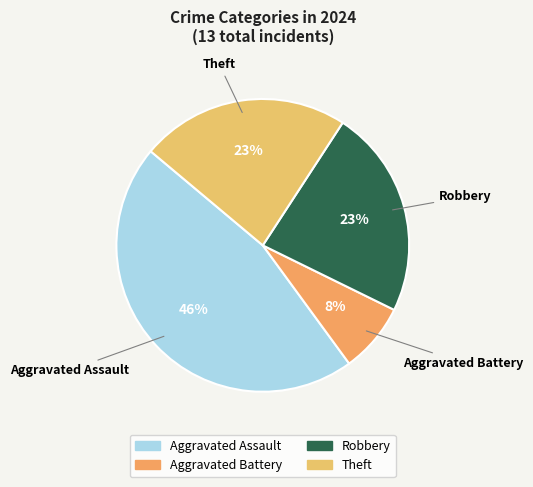

Count the number of slices in the pie.

4